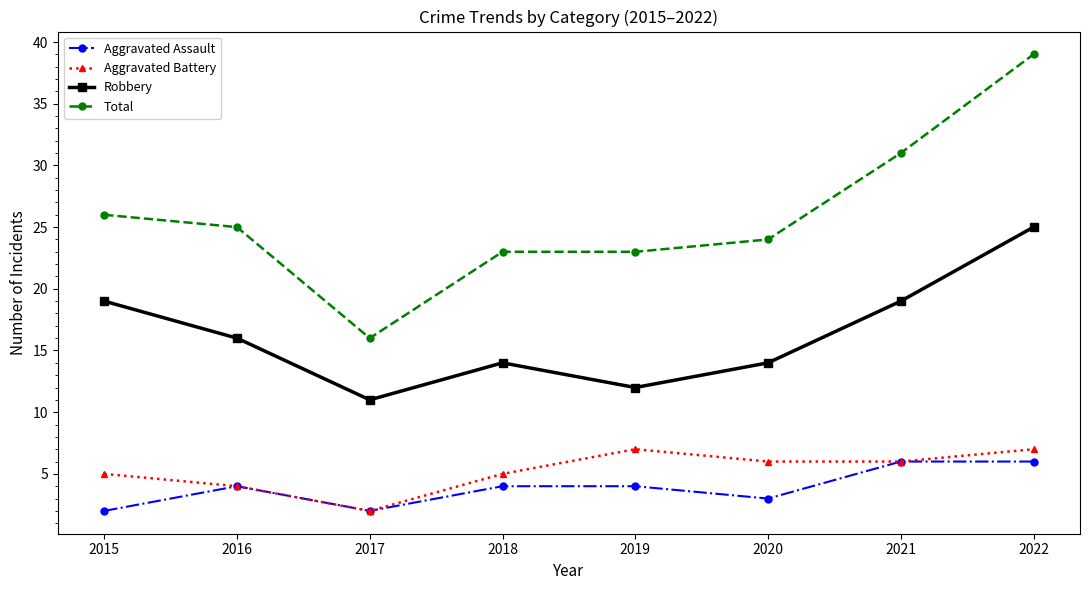

What are all the series names shown in the legend?

Aggravated Assault, Aggravated Battery, Robbery, Total